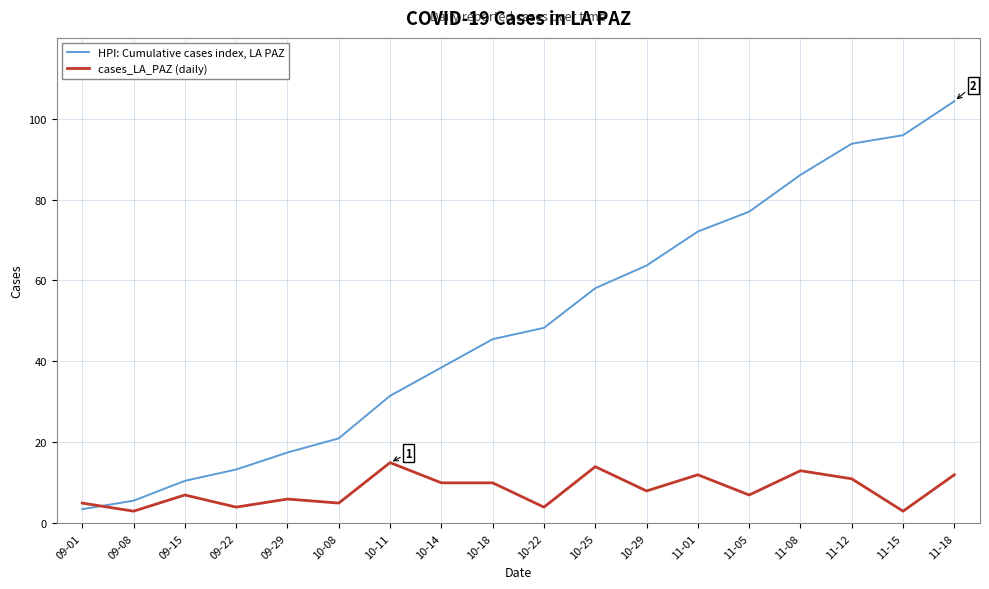

What is the total value across all series at 10-11?

46.5